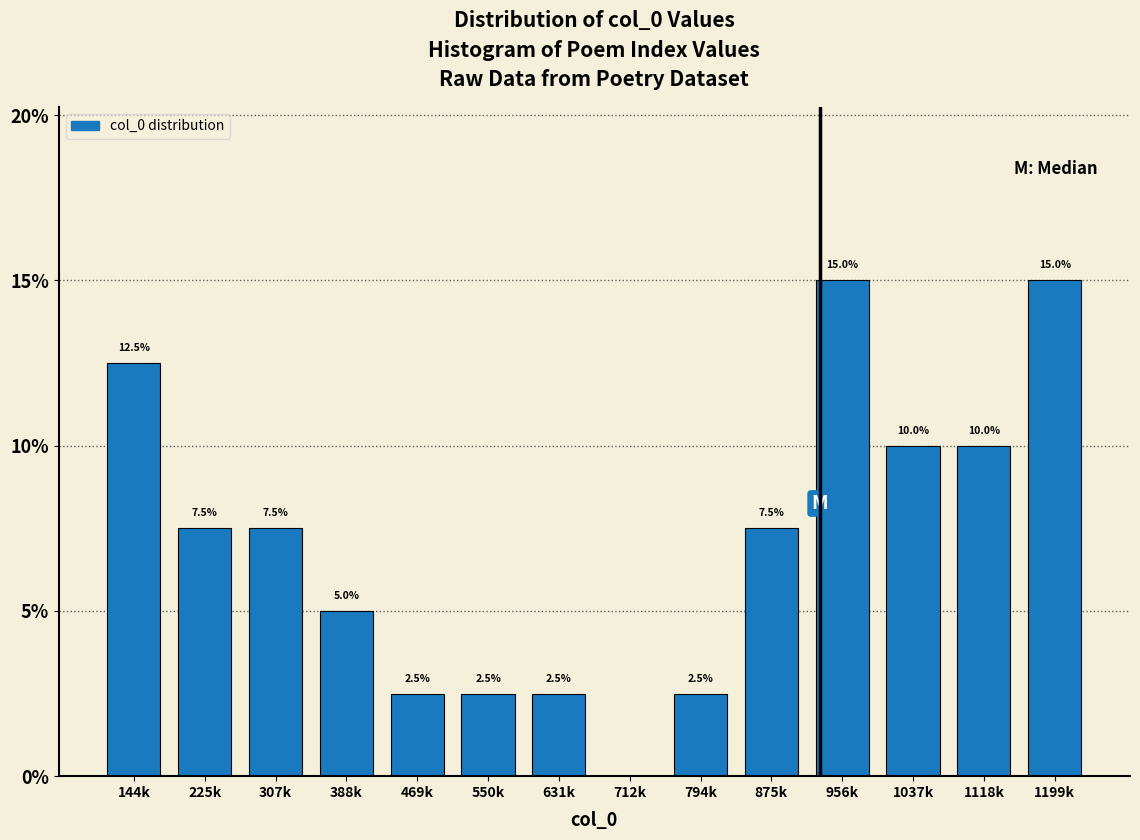

Read the value at 631k.

2.5